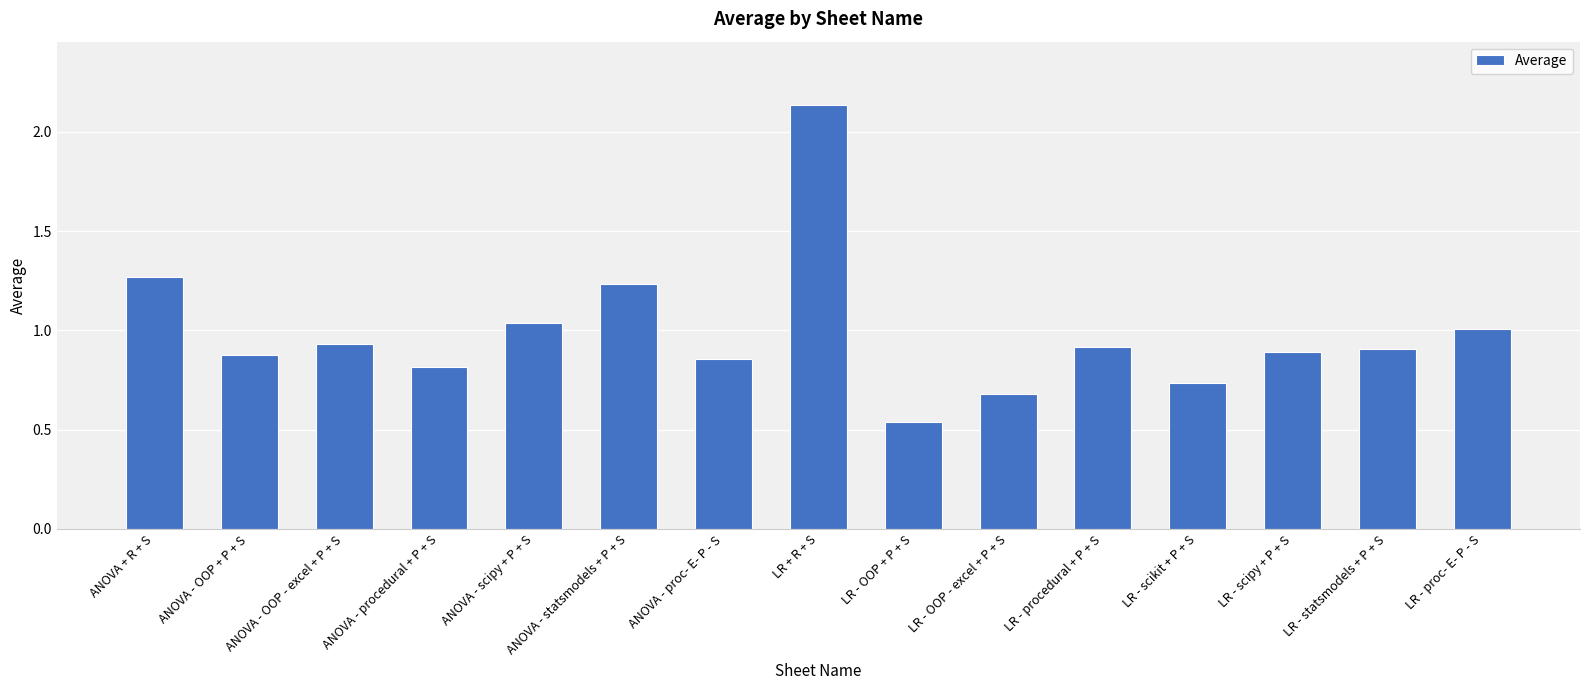

At which category does the chart reach its minimum across all series?

LR - OOP + P + S